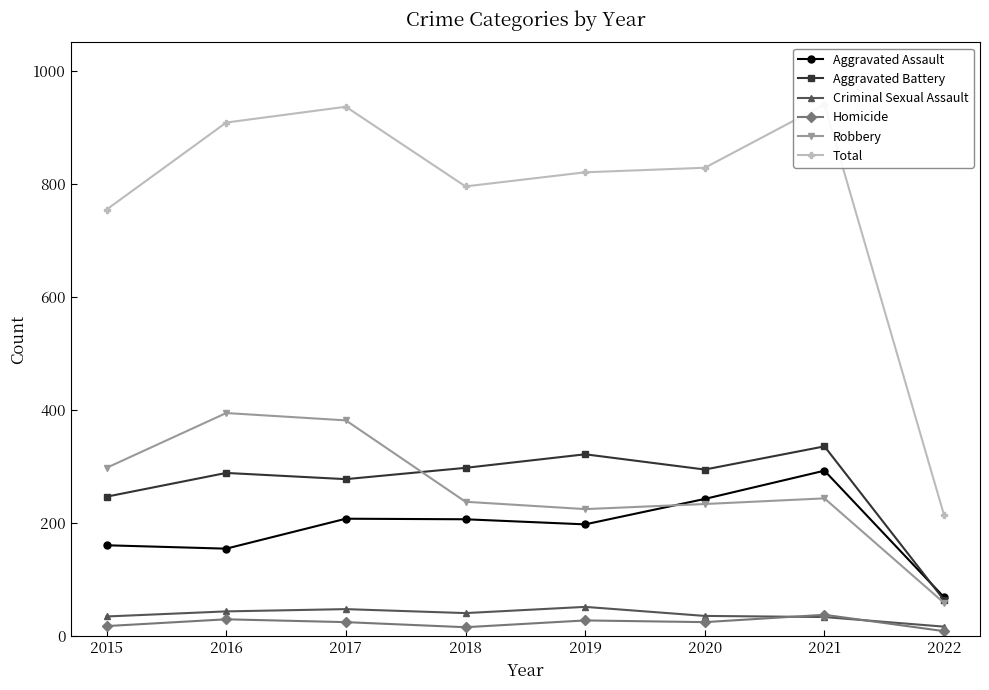

List the labels in order of Homicide value, smallest first.

2022, 2018, 2015, 2017, 2020, 2019, 2016, 2021